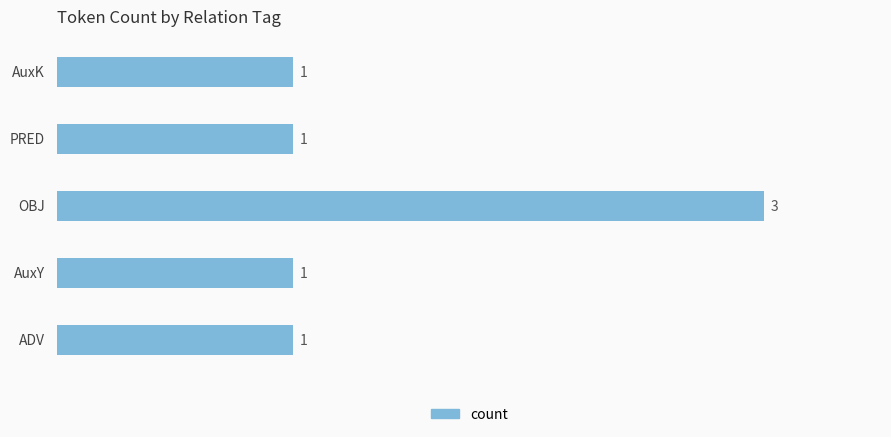

What is the sum of all values?

7